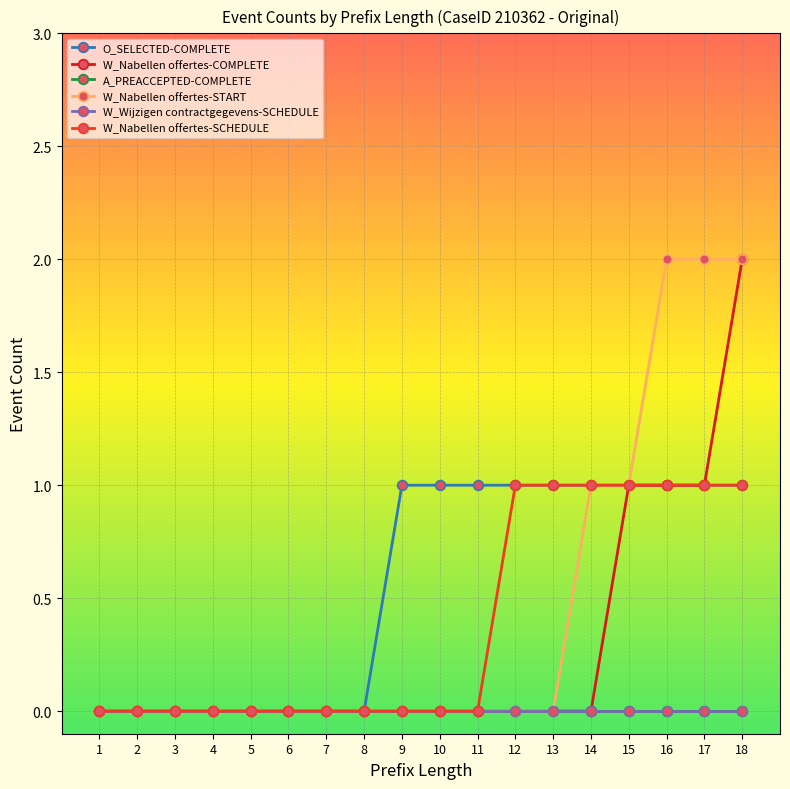

True or false: O_SELECTED-COMPLETE and W_Nabellen offertes-START cross at least once.

False